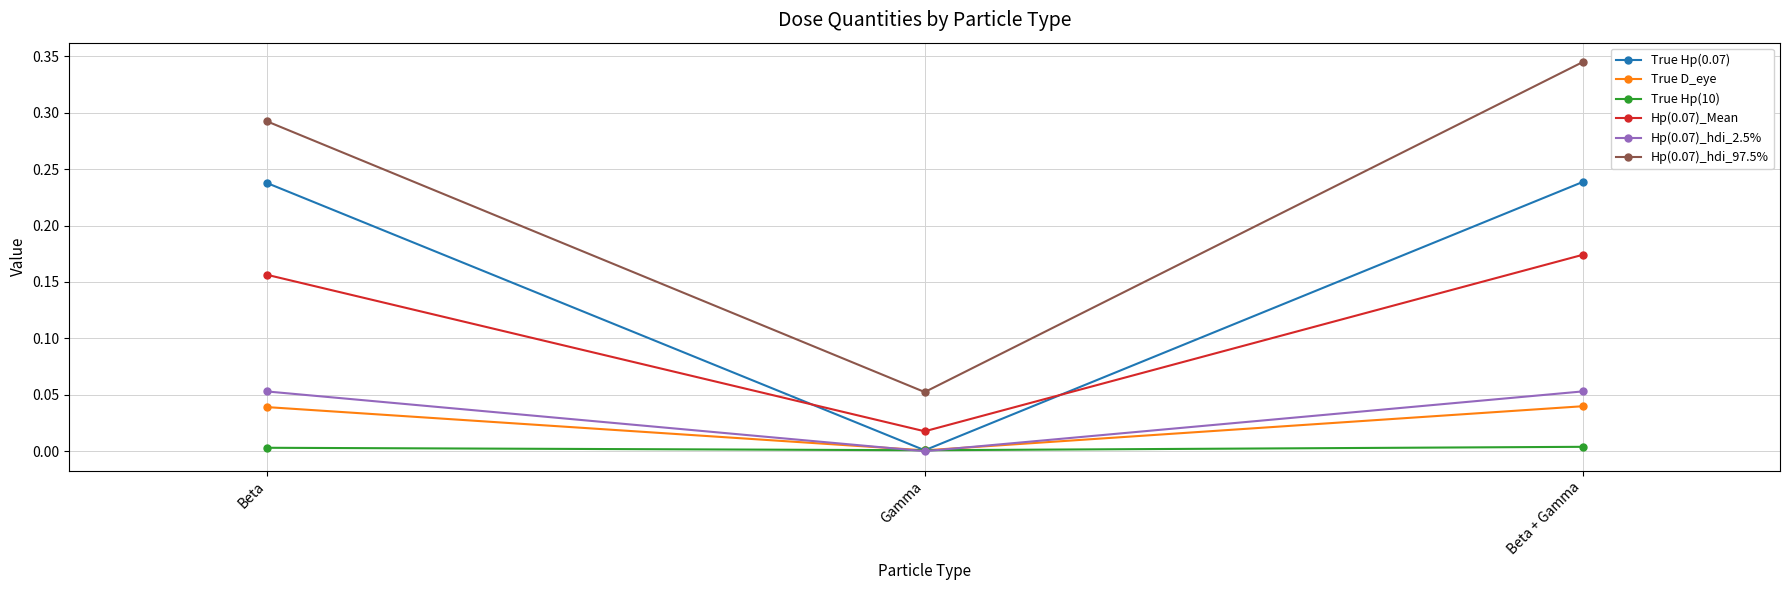

What position from the right is Gamma?

2